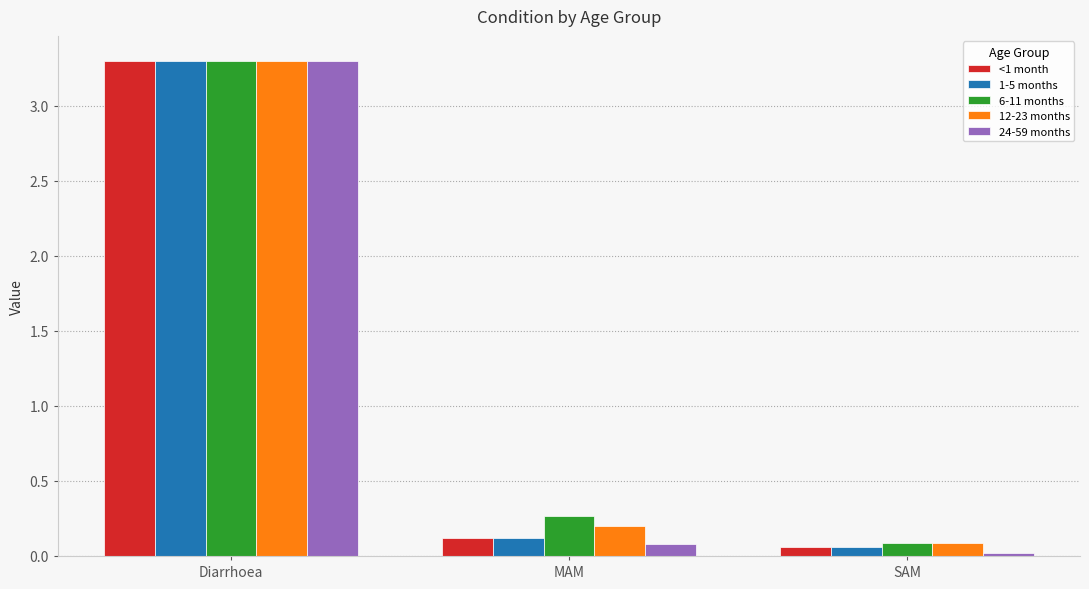

Rank the categories by 1-5 months value from highest to lowest.

Diarrhoea, MAM, SAM